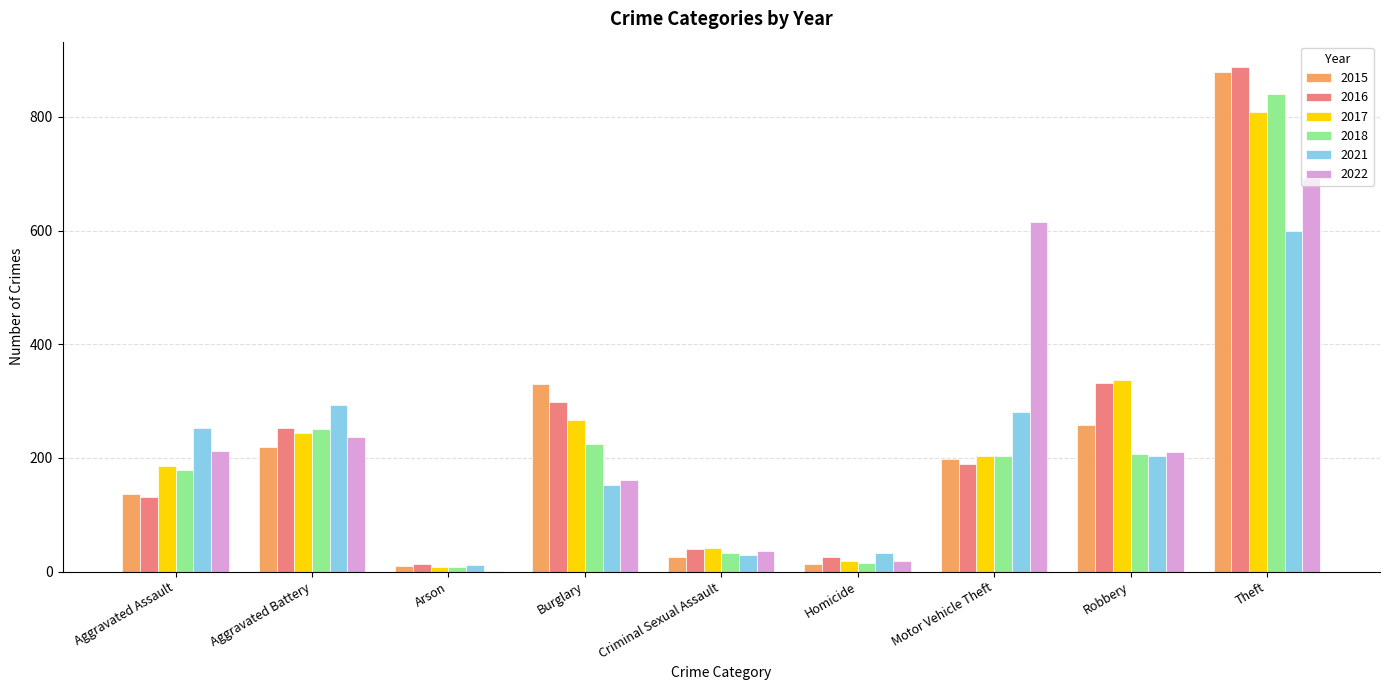

What is the sum of all 2015 values?

2070